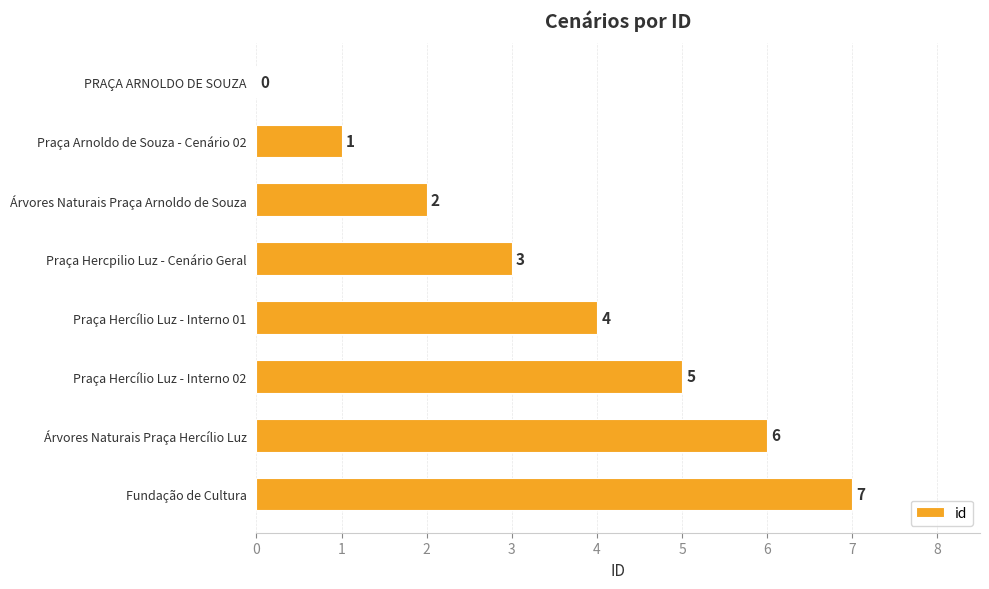

Which has a higher value, PRAÇA ARNOLDO DE SOUZA or Praça Hercpilio Luz - Cenário Geral?

Praça Hercpilio Luz - Cenário Geral